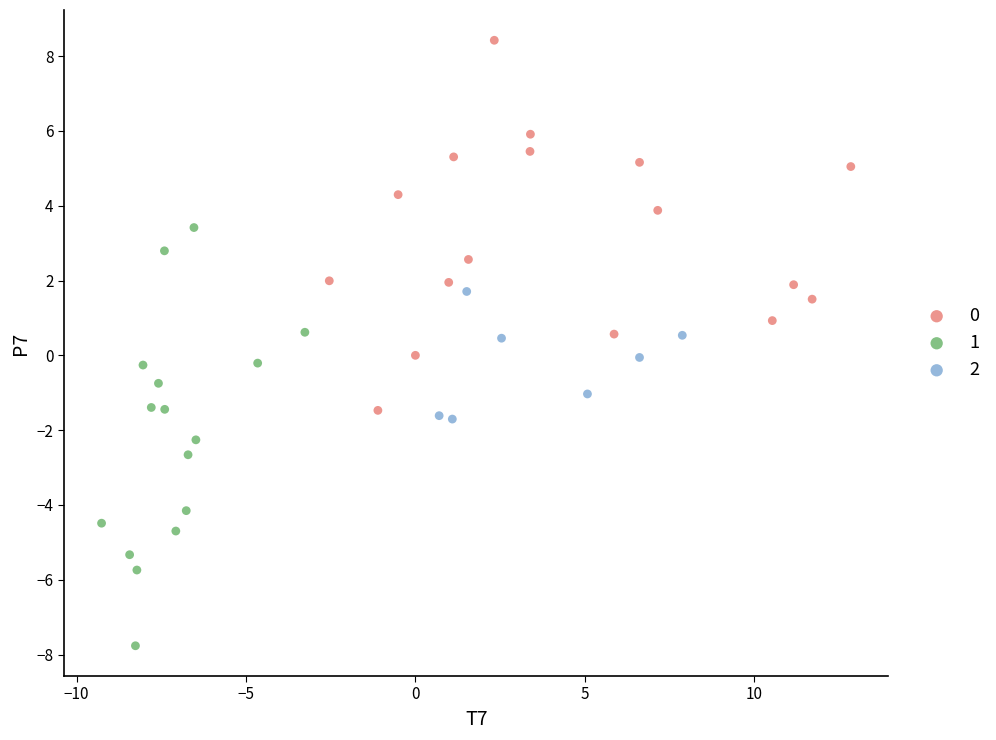

Which series has the largest Y range (max minus min)?

1